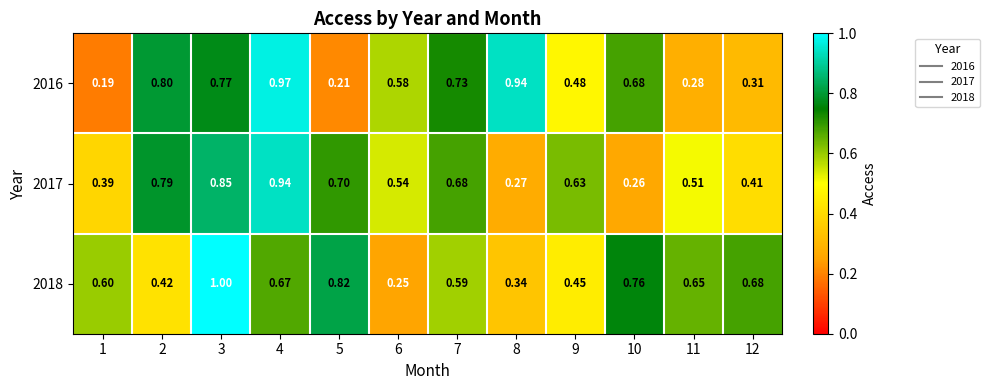

How many distinct data groups are displayed?

3